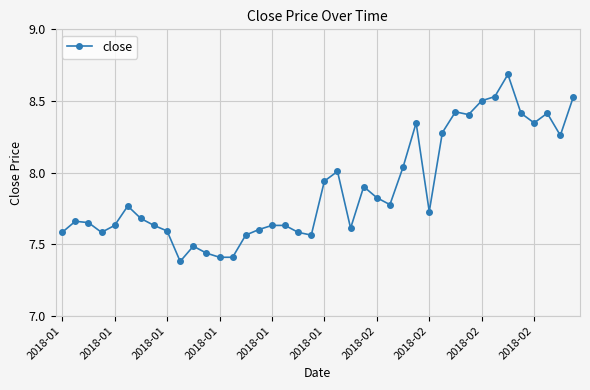

True or false: there are more than 0 points higher than both neighbors.

True